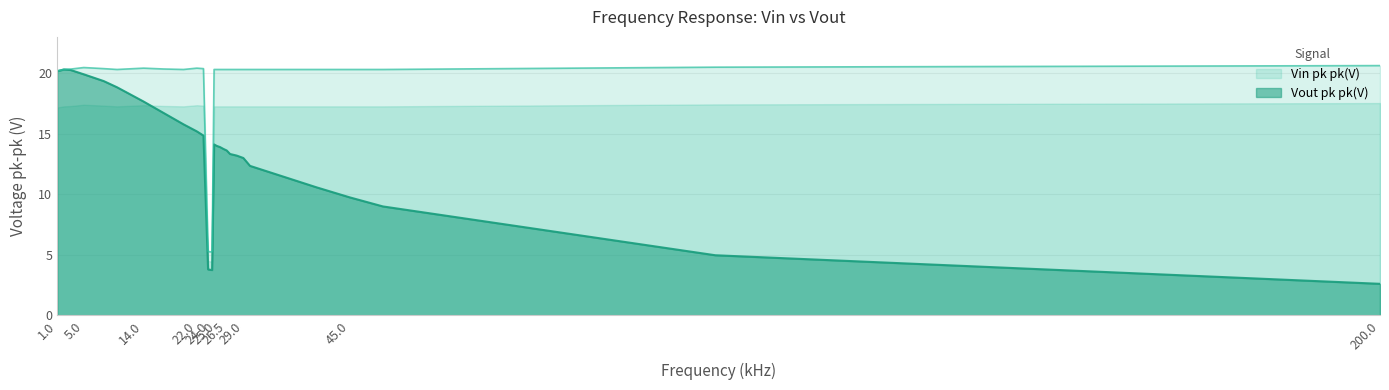

Is it true that Vout pk pk(V) equals 8.8 at 14.0?

False